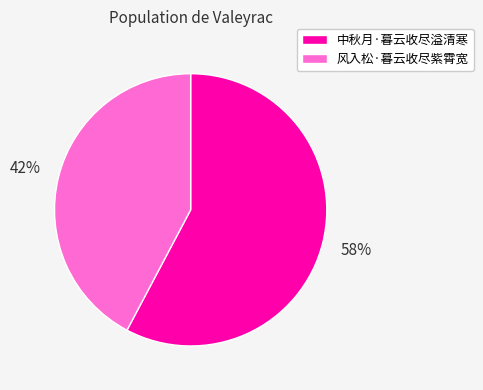

Between 中秋月·暮云收尽溢清寒 and 风入松·暮云收尽紫霄宽, which is larger?

中秋月·暮云收尽溢清寒